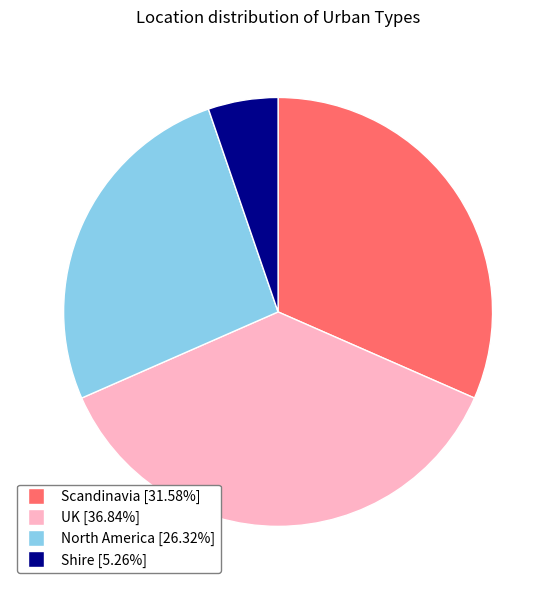

Combined, do Shire and North America account for over 50%?

No